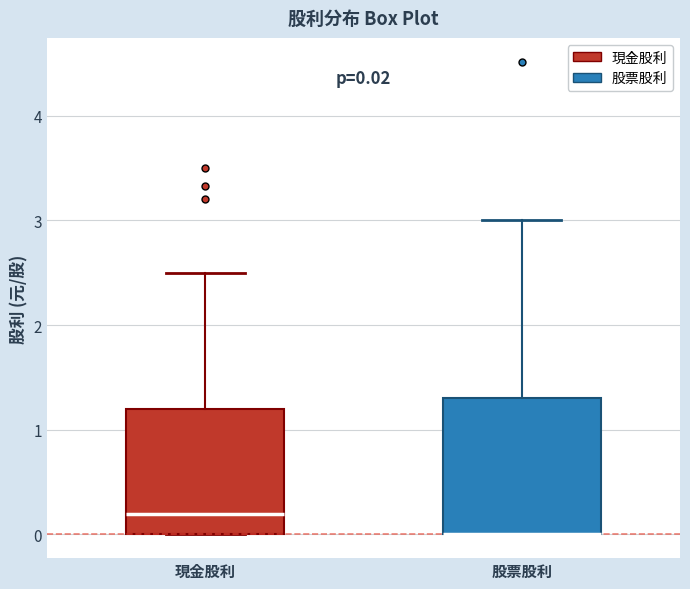

Which box is the tallest, from its lower edge to its upper edge?

股票股利